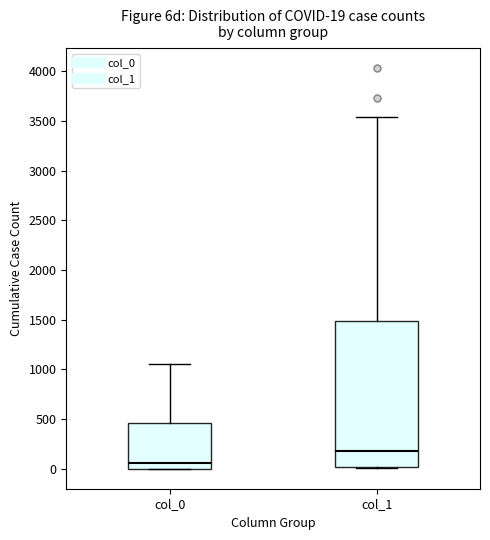

Which box has the lowest median line?

col_0